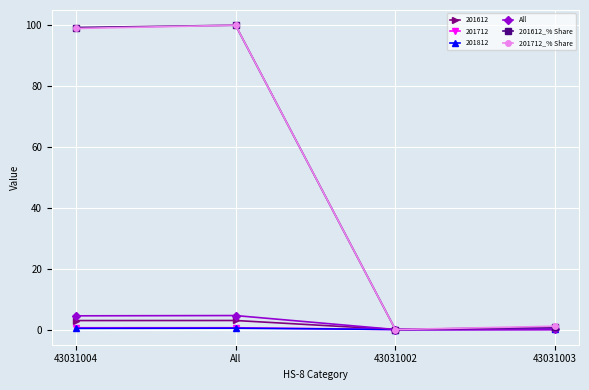

Is the value of 201712_% Share at All greater than the value of 201812 at All?

Yes